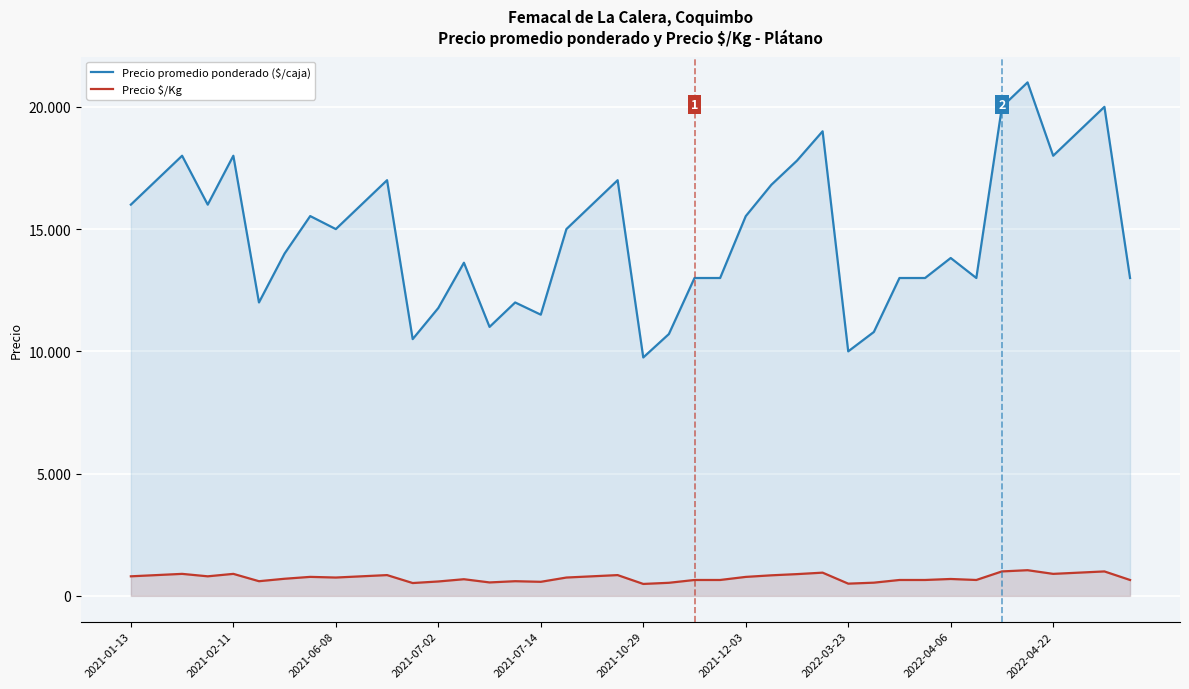

At 2022-04-06, list the series in order from largest to smallest.

Precio promedio ponderado ($/caja), Precio $/Kg